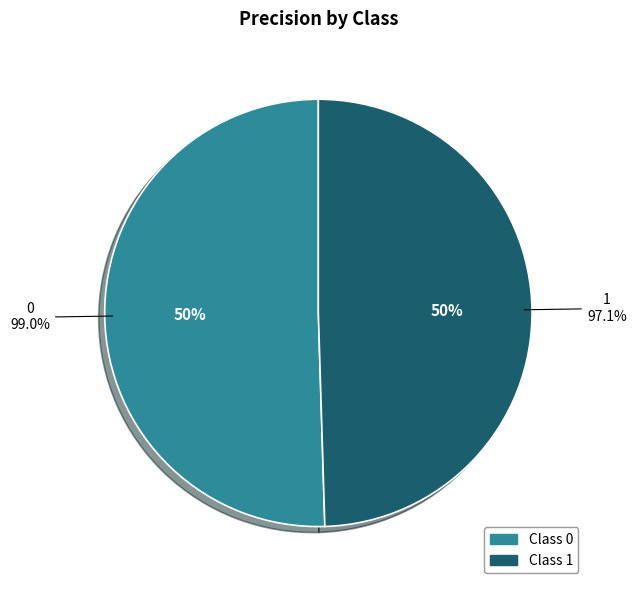

To the nearest percent, what portion does 0 represent?

50%